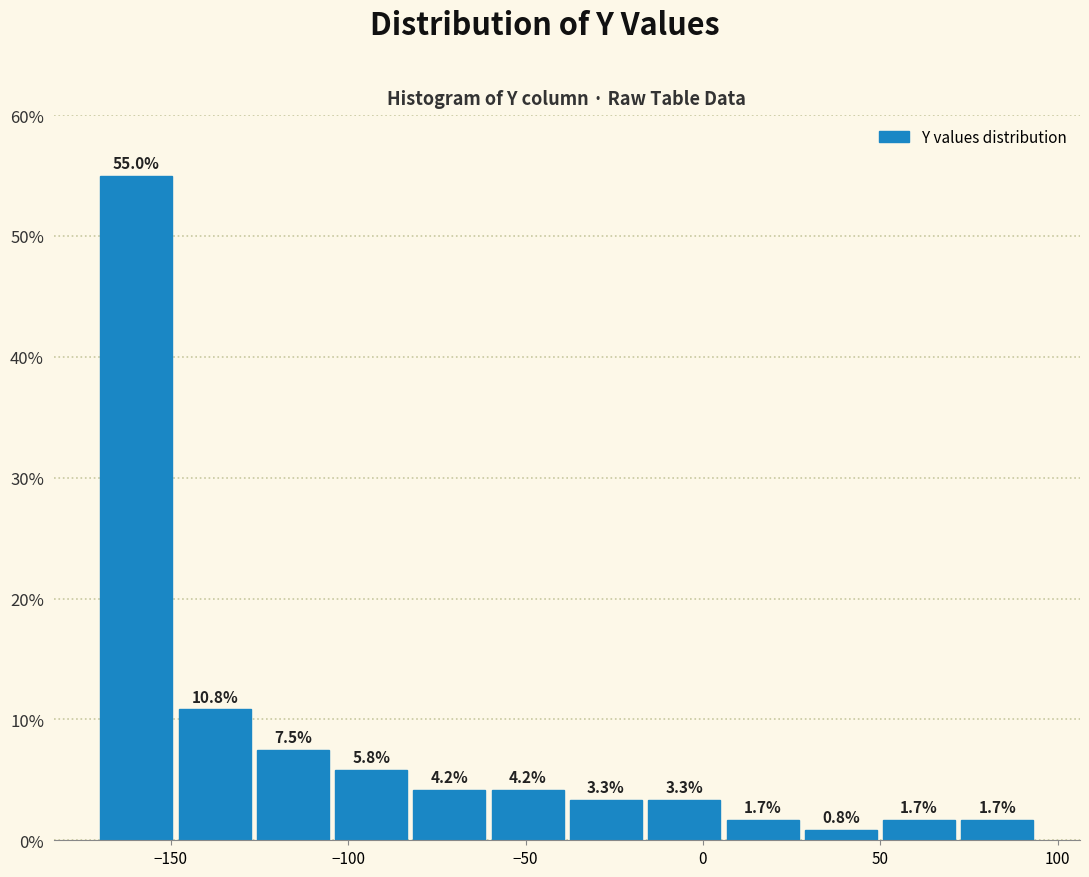

What is the height of the bar covering 50 to 70 on the x-axis? The bar edges are not printed on the chart, so give them approximately, as read against the axis.

1.7